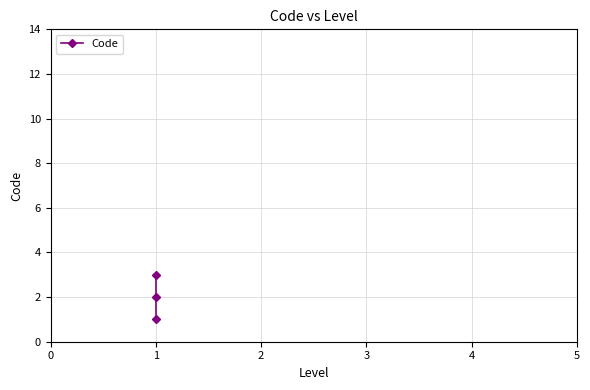

Between 0 and 1, which is larger?

1